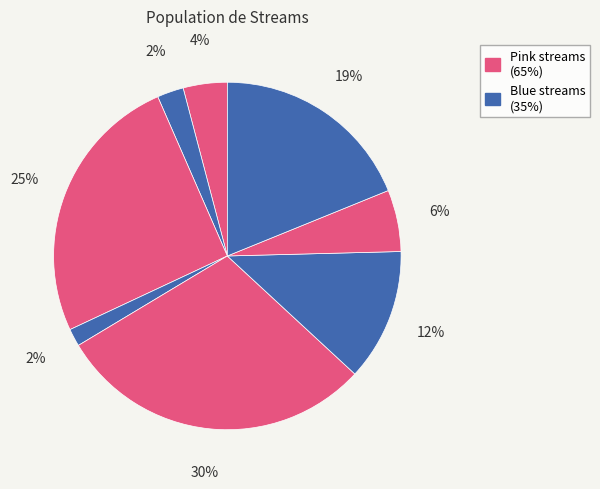

Count the number of slices in the pie.

8